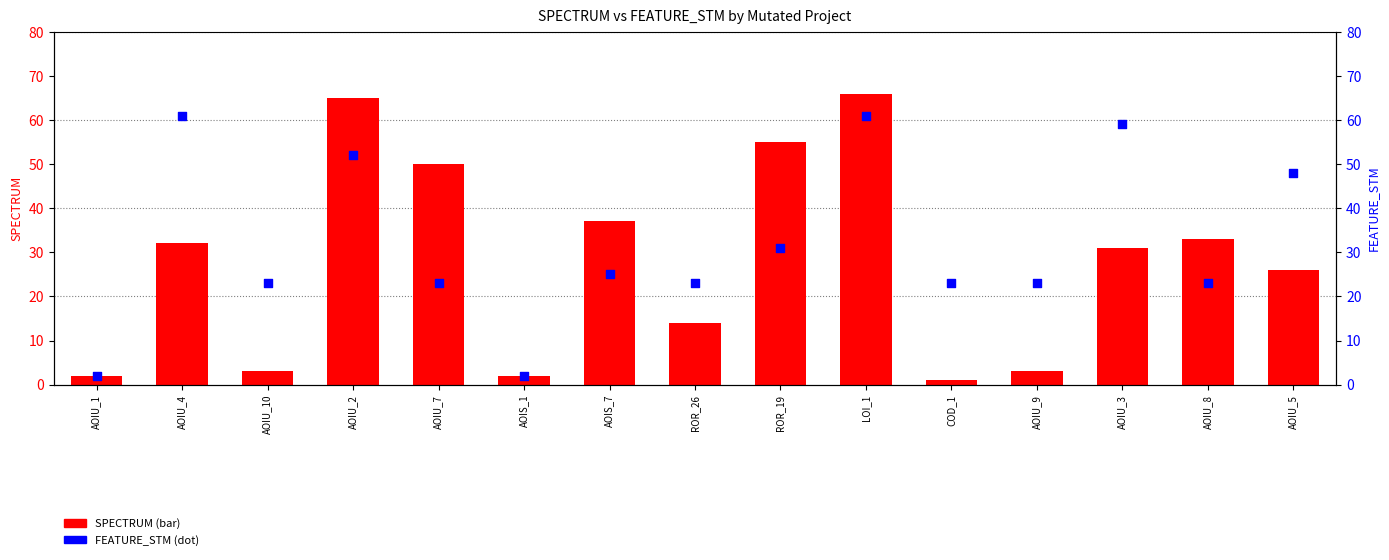

At how many categories does at least one series exceed 44?

7